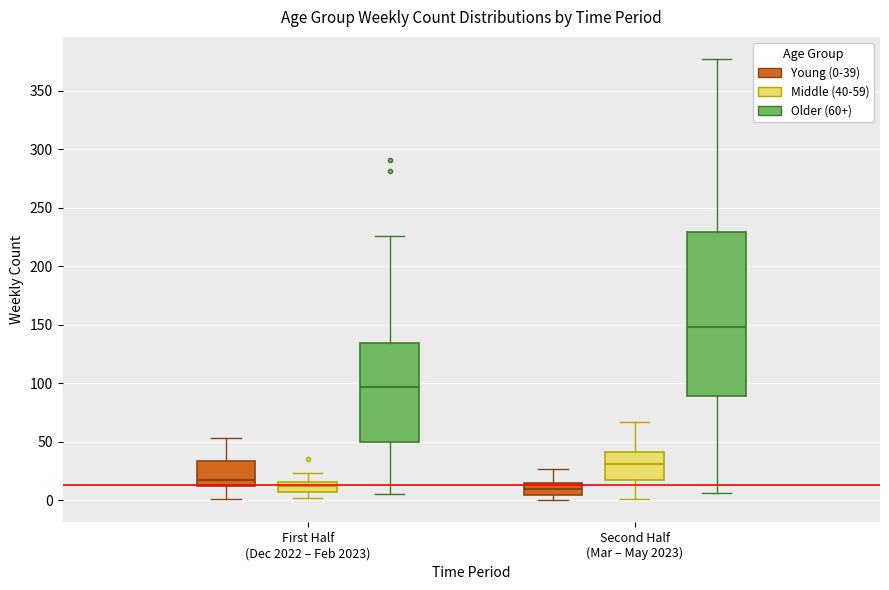

Reading left to right, read every box against the y-axis: the position of its median line, the range the box covers, and the ends of its whiskers. The values are not printed on the chart, so give them approximately, as read against the axis.

First Half (Dec 2022 – Feb 2023) (Young (0-39)): median 15, box 10 to 35, whiskers 0 to 55
First Half (Dec 2022 – Feb 2023) (Middle (40-59)): median 10, box 5 to 15, whiskers 0 to 25
First Half (Dec 2022 – Feb 2023) (Older (60+)): median 95, box 50 to 135, whiskers 5 to 225
Second Half (Mar – May 2023) (Young (0-39)): median 10, box 5 to 15, whiskers 0 to 25
Second Half (Mar – May 2023) (Middle (40-59)): median 30, box 15 to 40, whiskers 0 to 65
Second Half (Mar – May 2023) (Older (60+)): median 150, box 90 to 230, whiskers 5 to 375